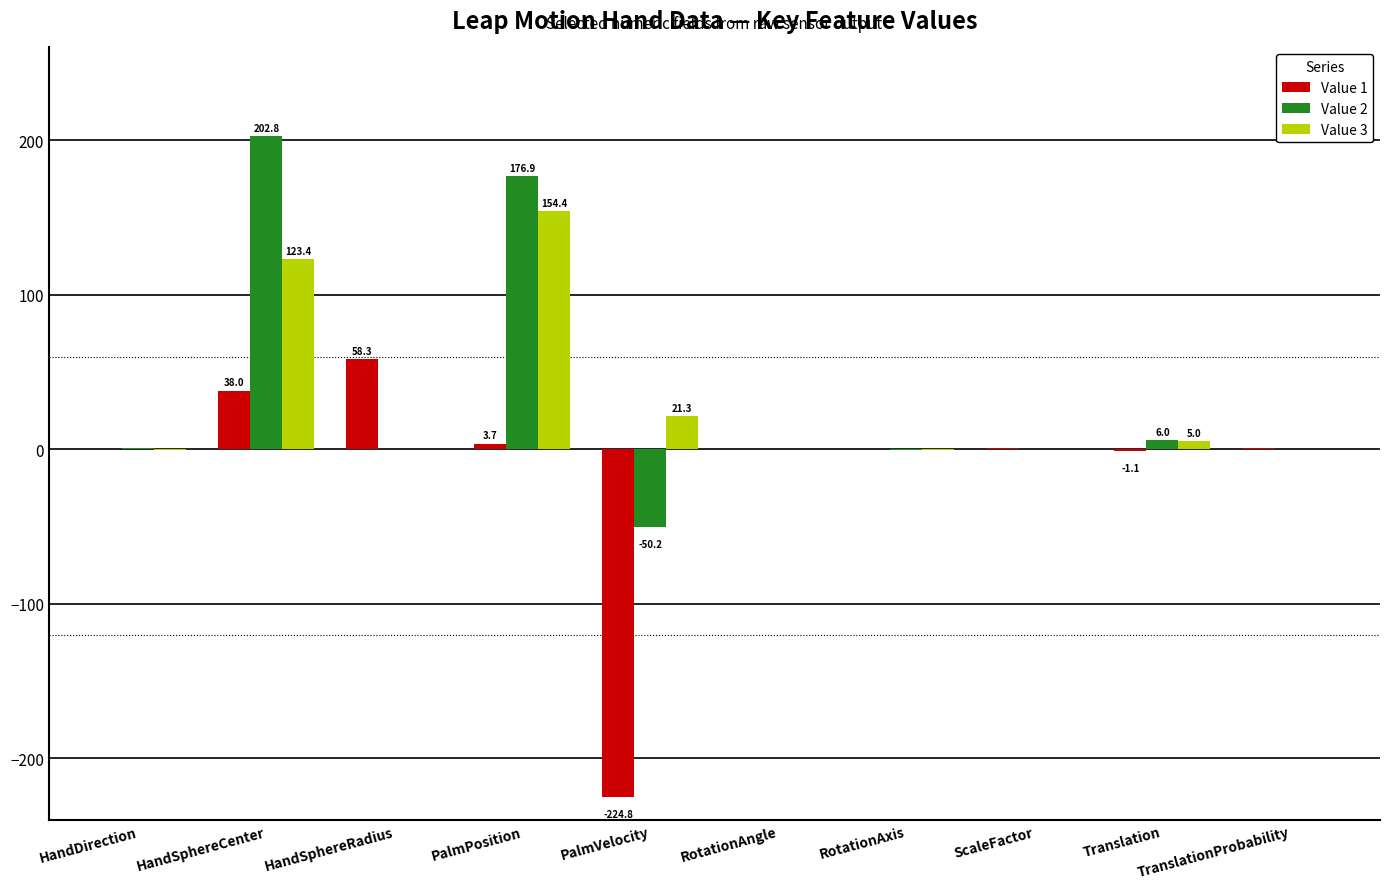

The Value 2 series shows 176.9 at PalmPosition. True or false?

True